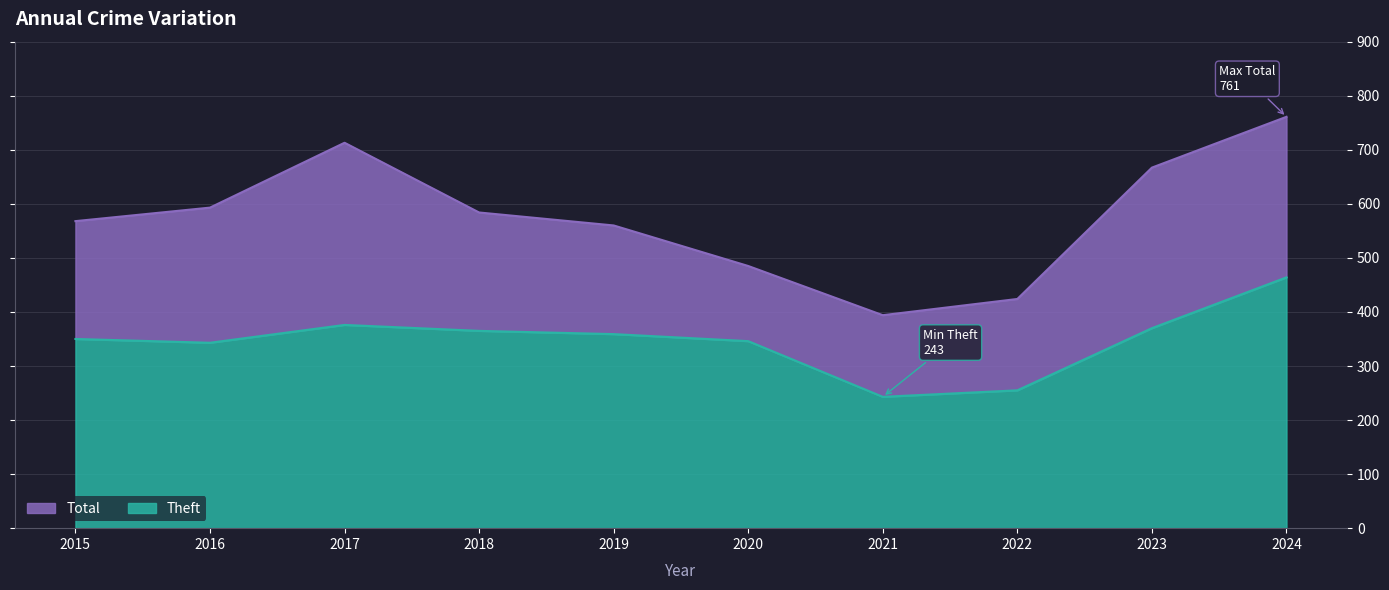

Does the chart display data point markers on the line(s)?

No